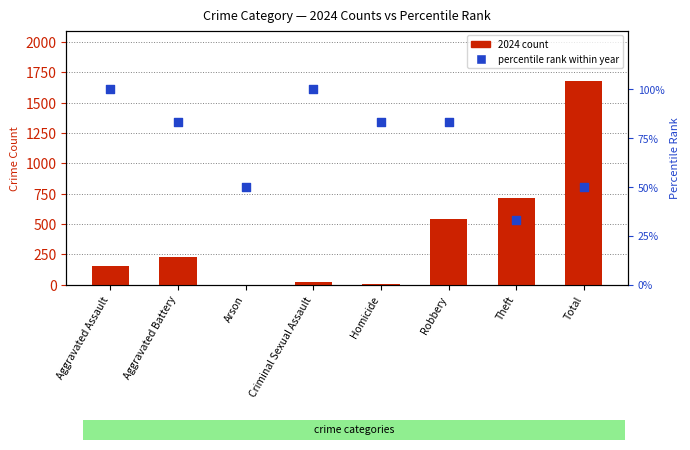

Which series reaches the maximum Y coordinate?

2024 count